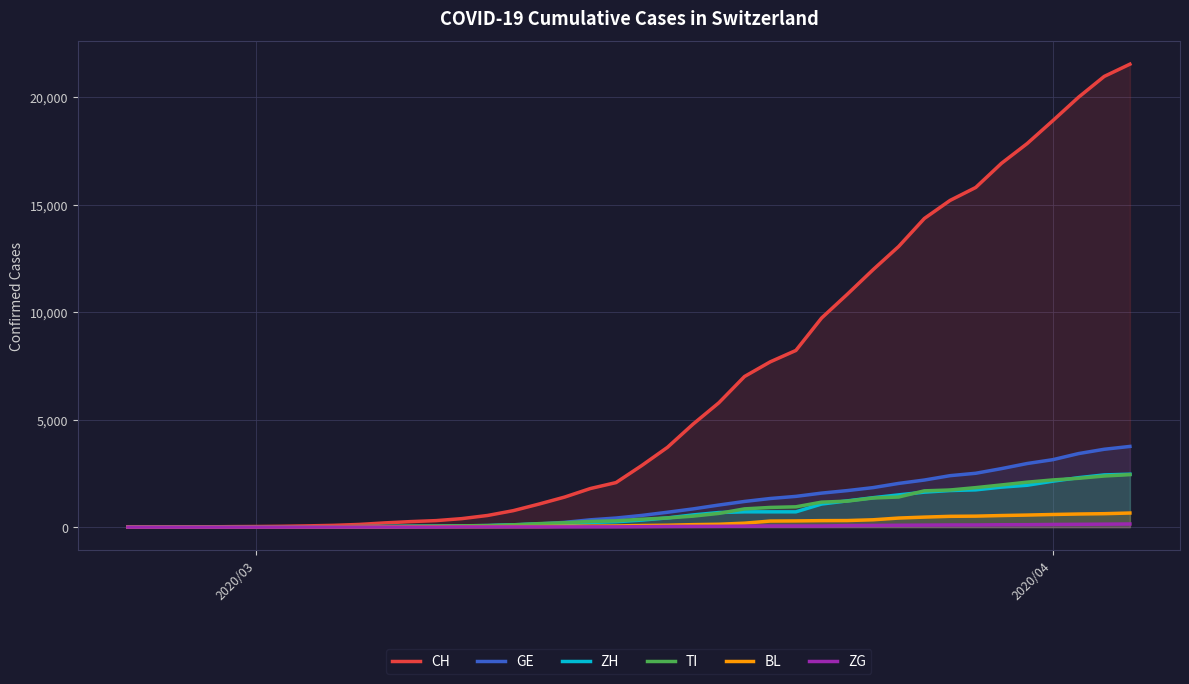

Which series has the largest total across all categories?

CH